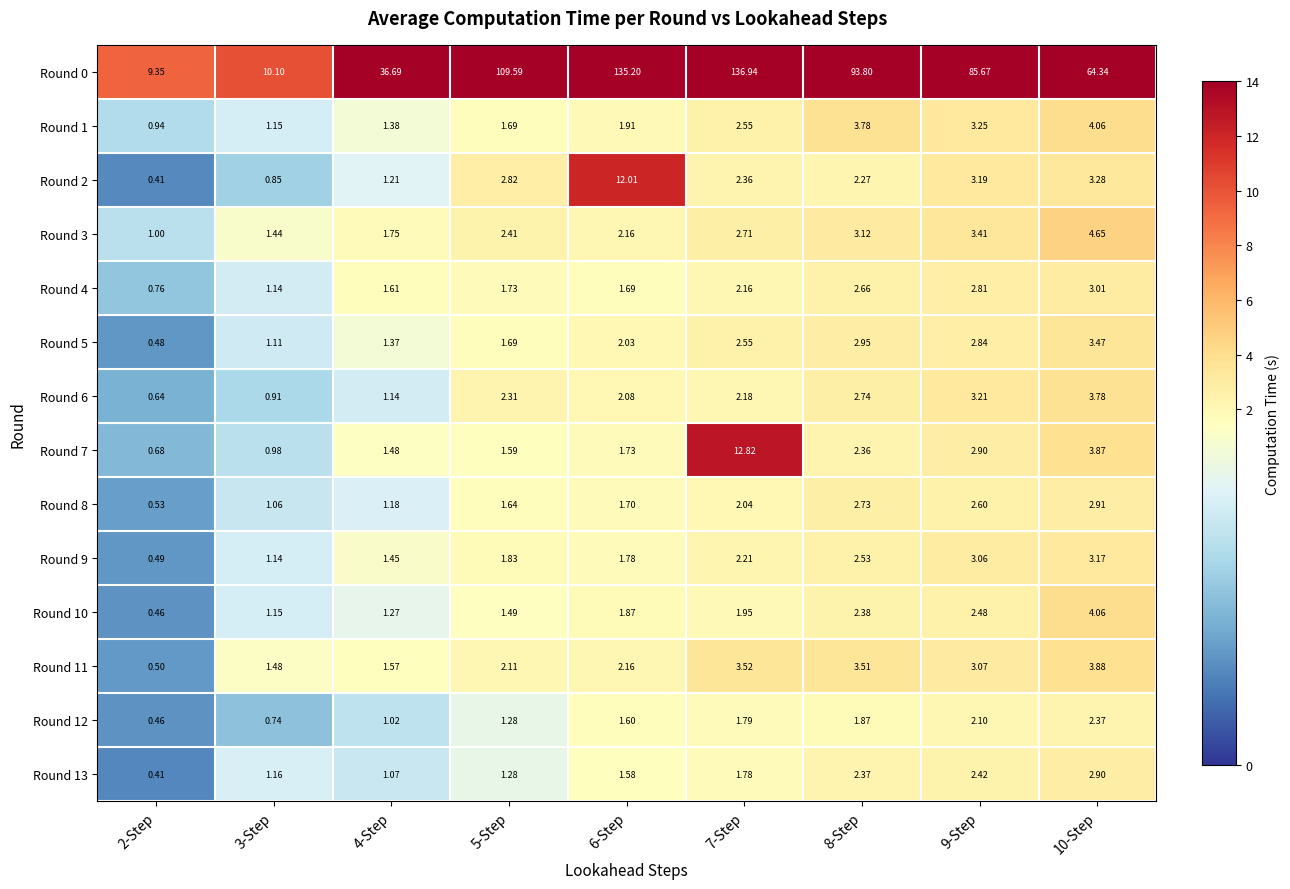

How many distinct data groups are displayed?

14